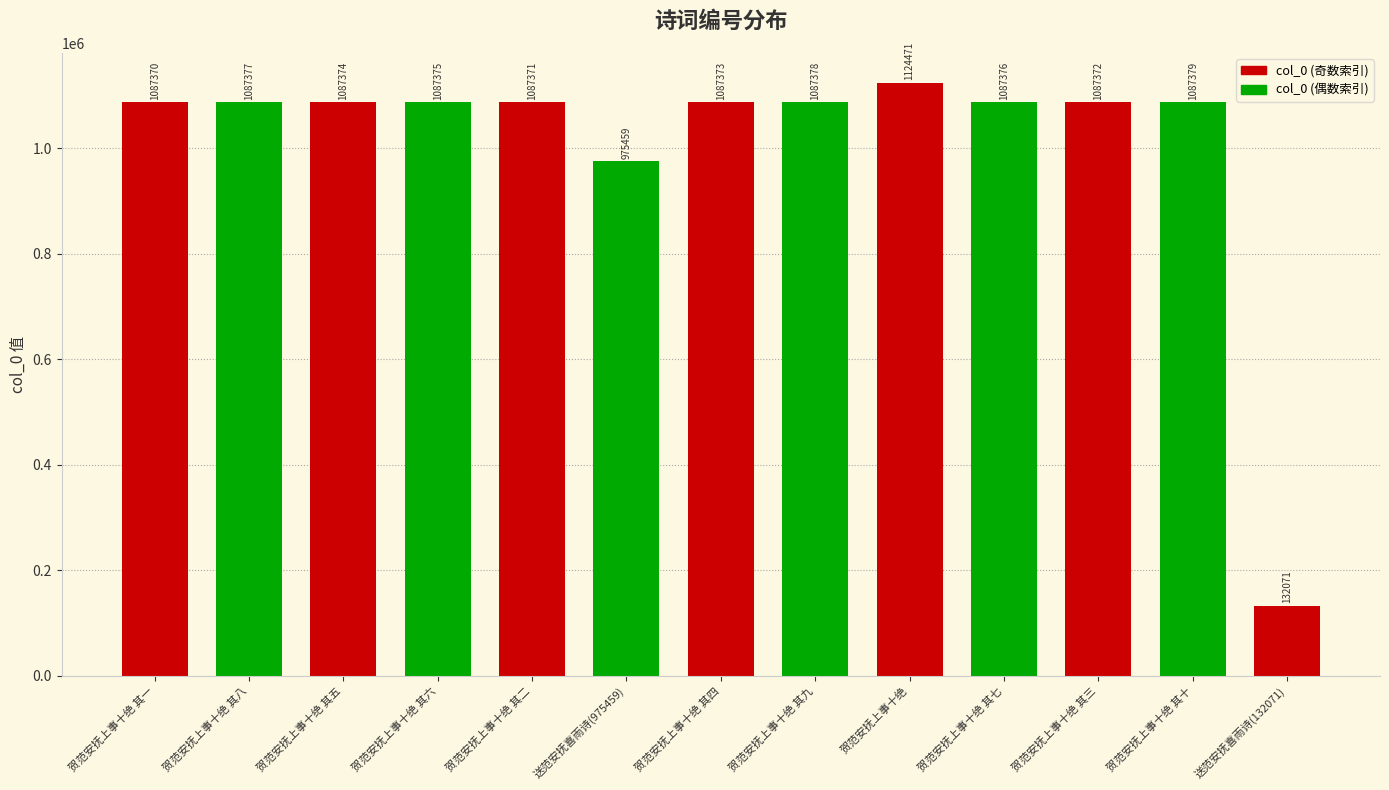

Where does the data first go above 1087374?

贺范安抚上事十绝 其八